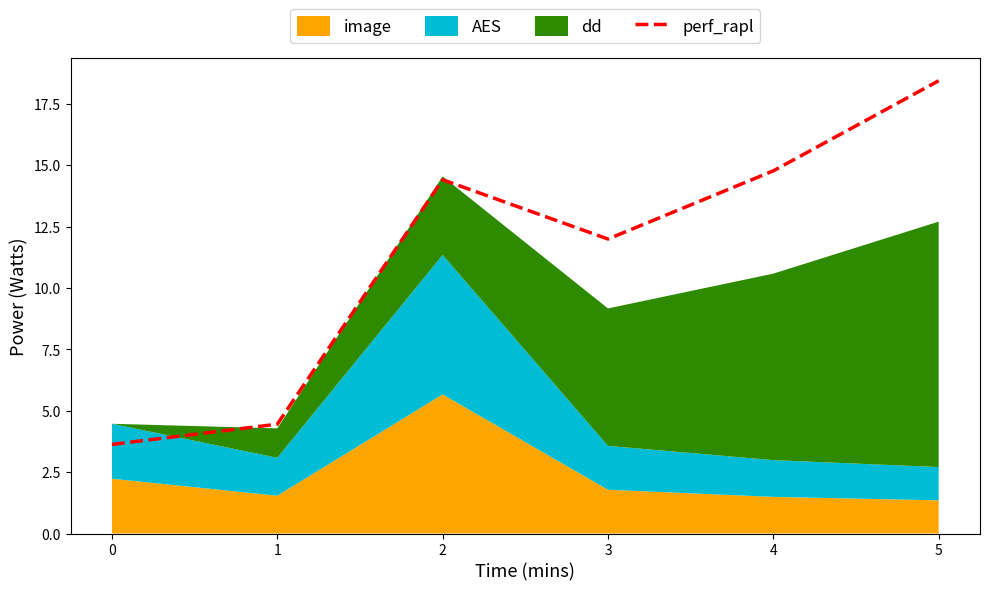

How many lines are shown in the chart?

1